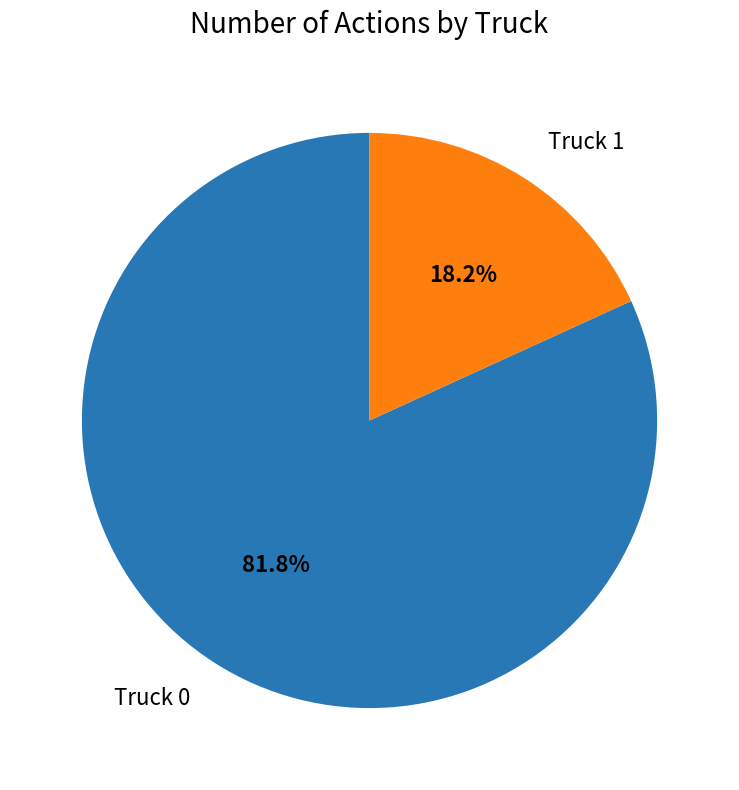

Is it true that Truck 1 is 18% of the pie?

True